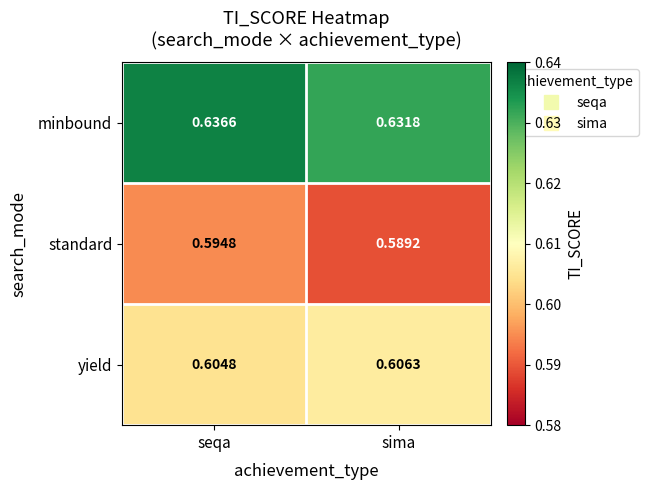

List the series in order of their peak value, highest first.

minbound, yield, standard